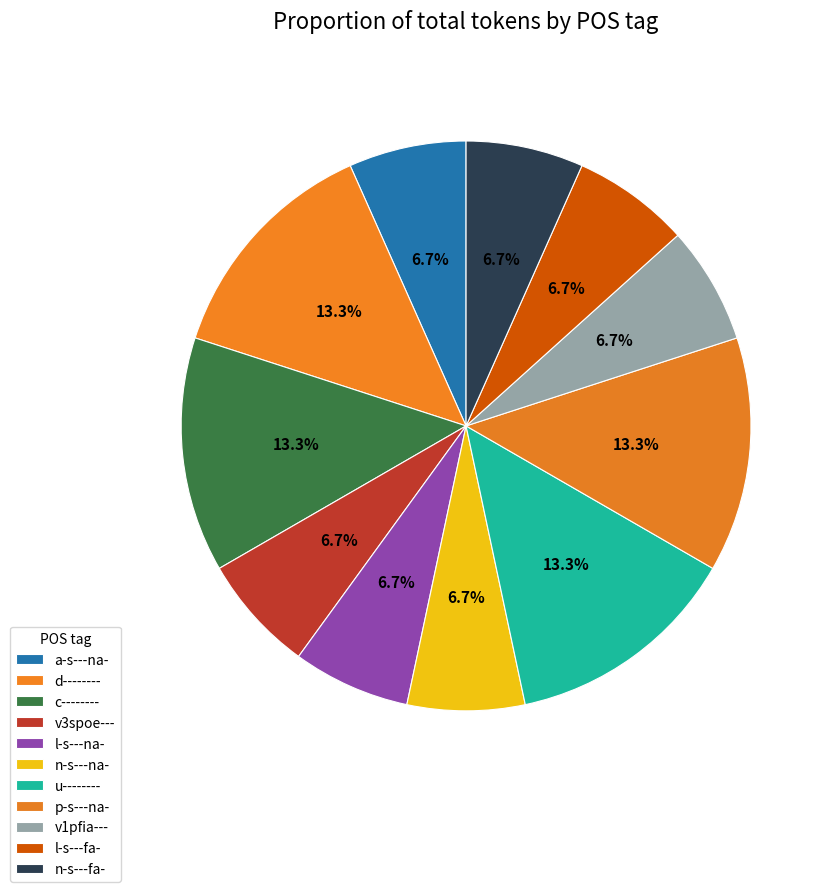

True or false: p-s---na- accounts for 13% of the total.

True